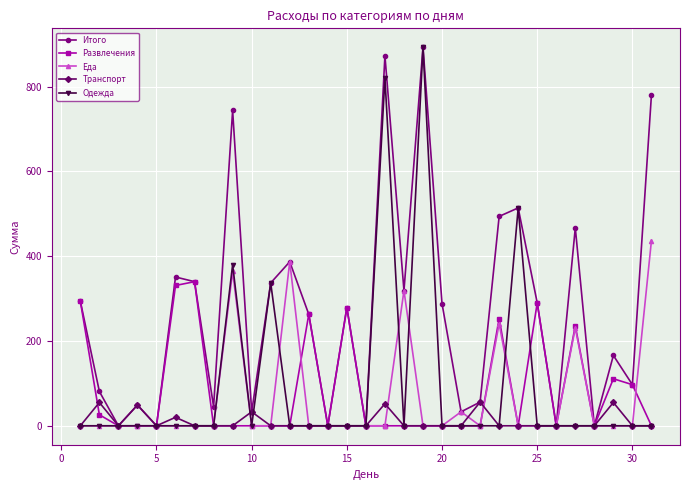

How many lines are shown in the chart?

5